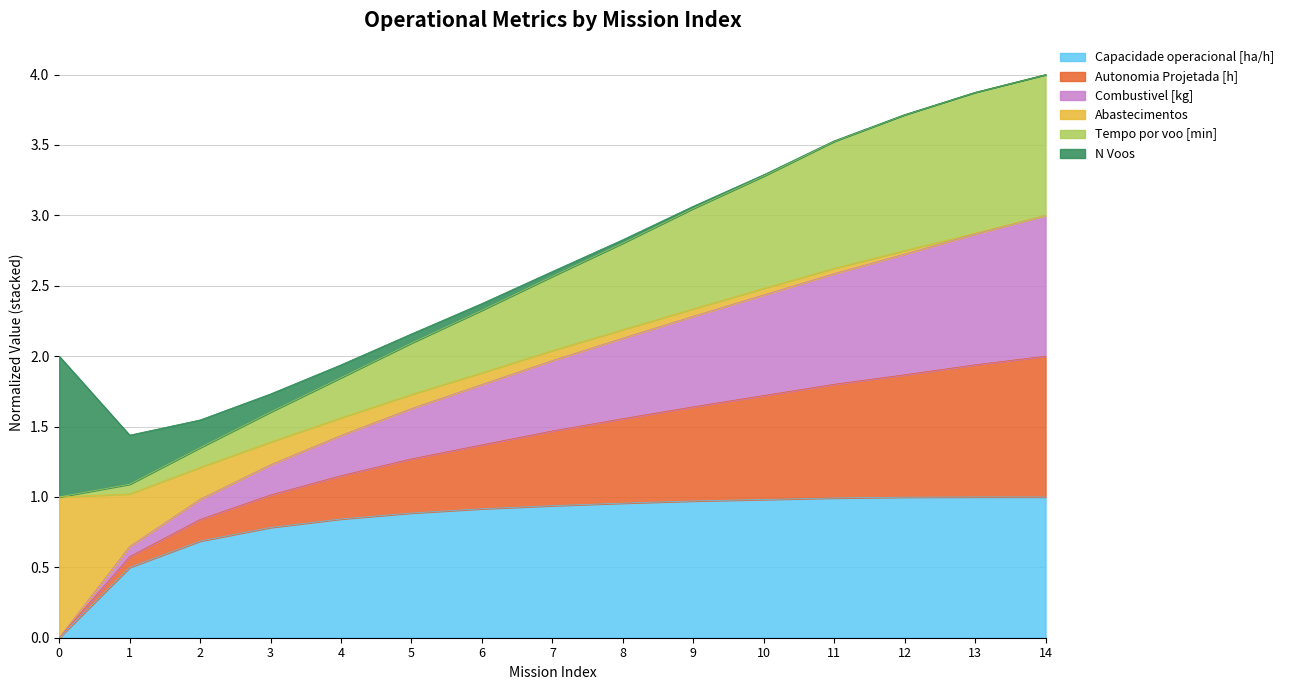

The Capacidade operacional [ha/h] series shows 1.3 at 14. True or false?

False